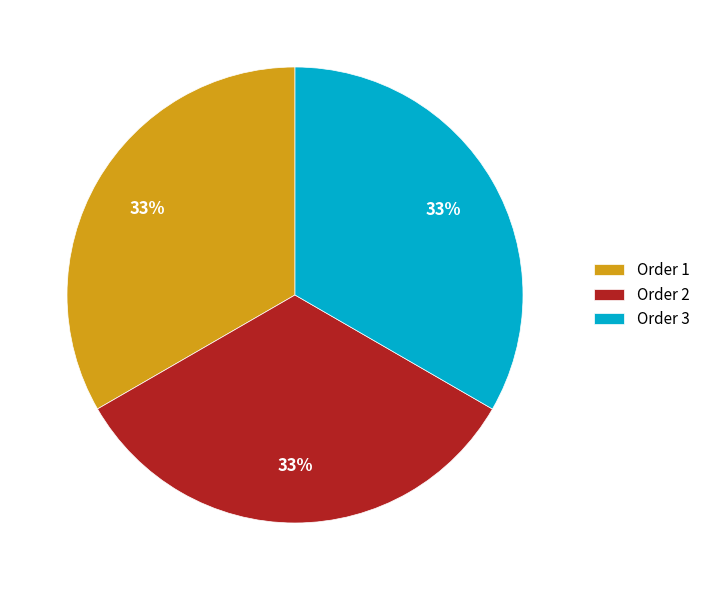

Count the number of slices in the pie.

3